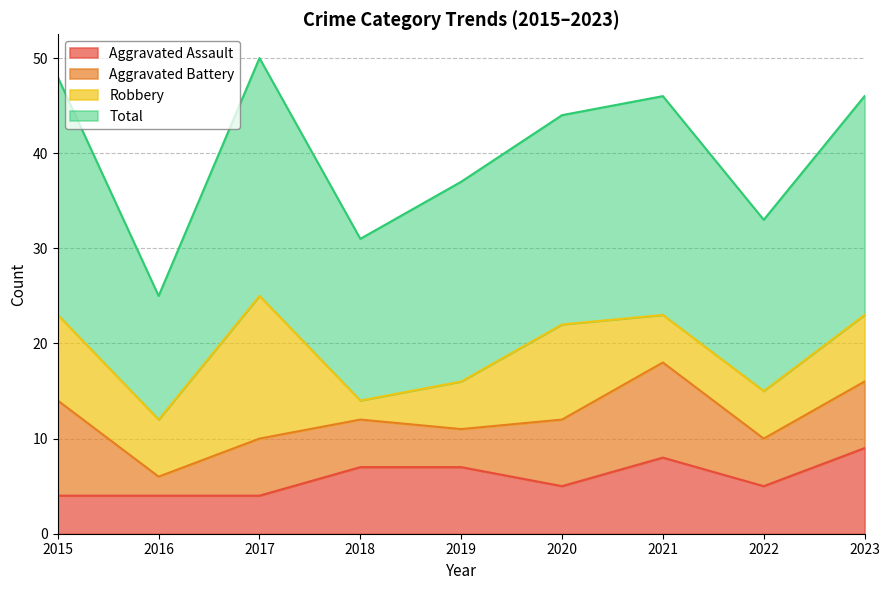

What is the lowest value of the Aggravated Assault series?

4